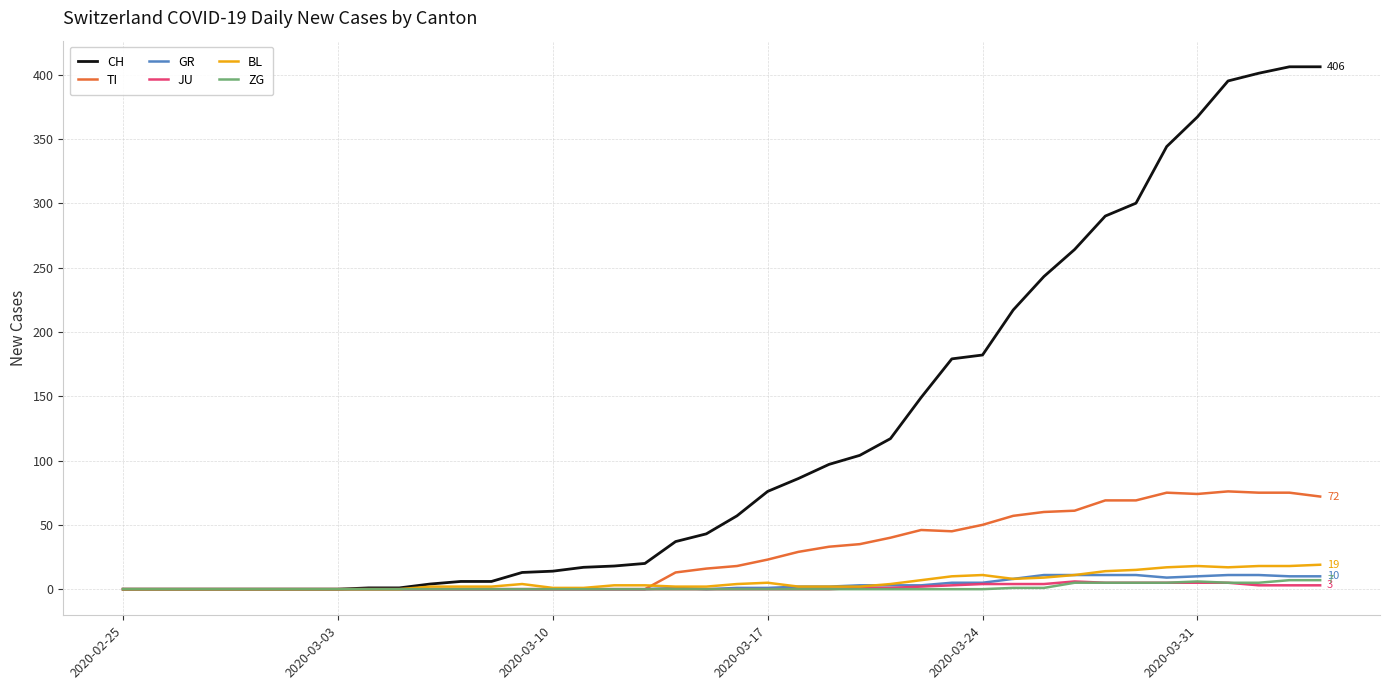

Which series has the widest spread of values?

CH